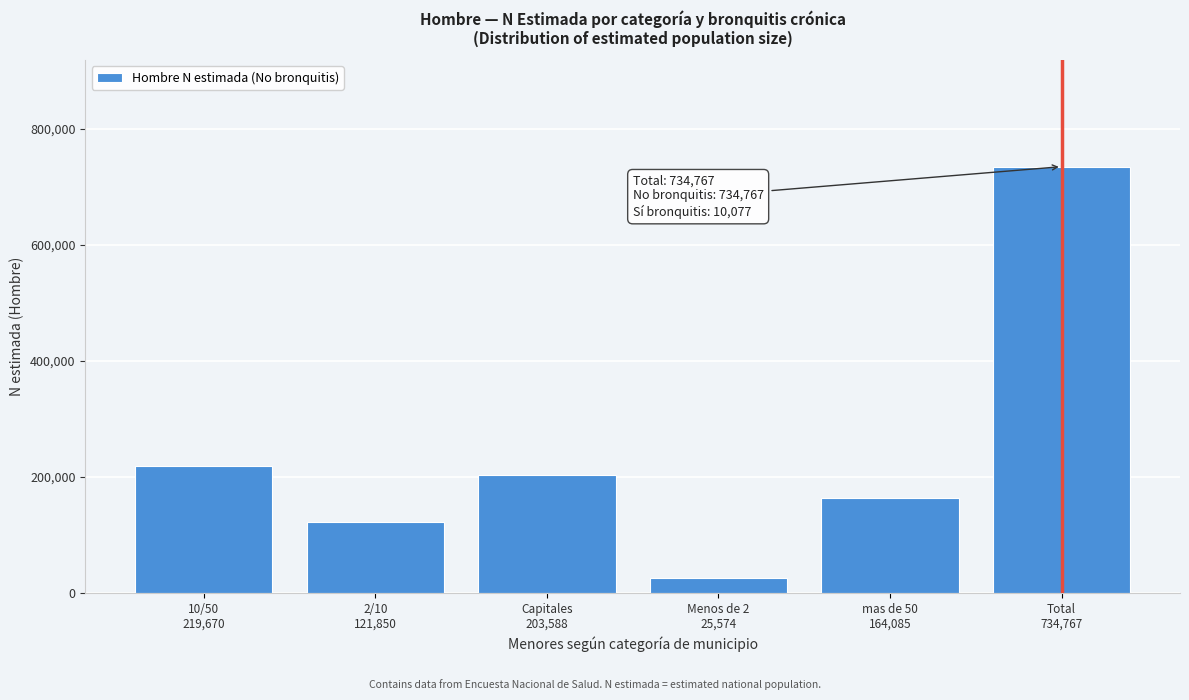

Reading right to left, what are all the values shown in this chart?

734767	164085	25574	203588	121850	219670